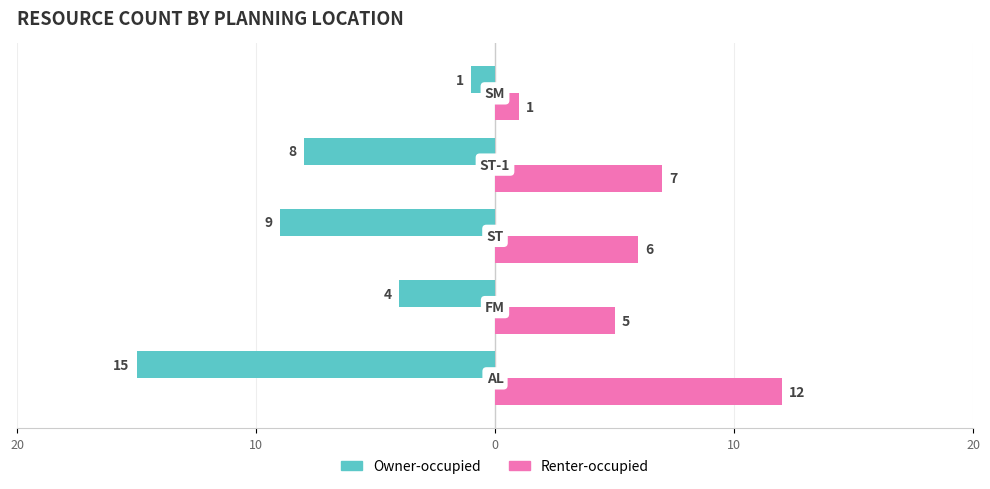

What are all the series names shown in the legend?

Owner-occupied, Renter-occupied